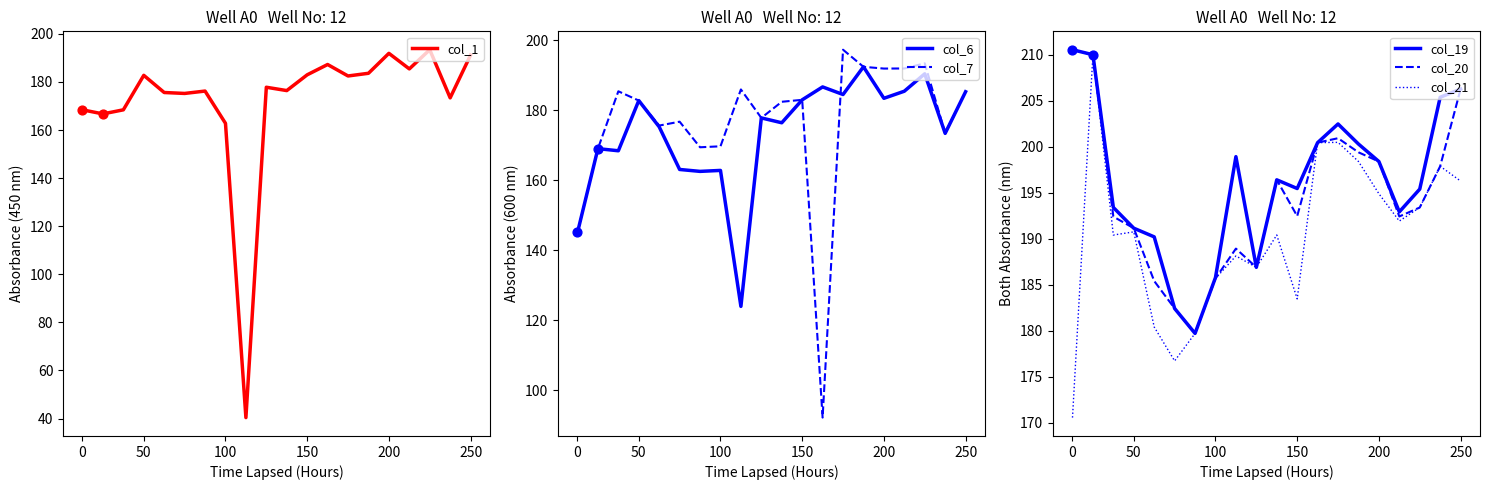

At how many categories does at least one series exceed 57?

20